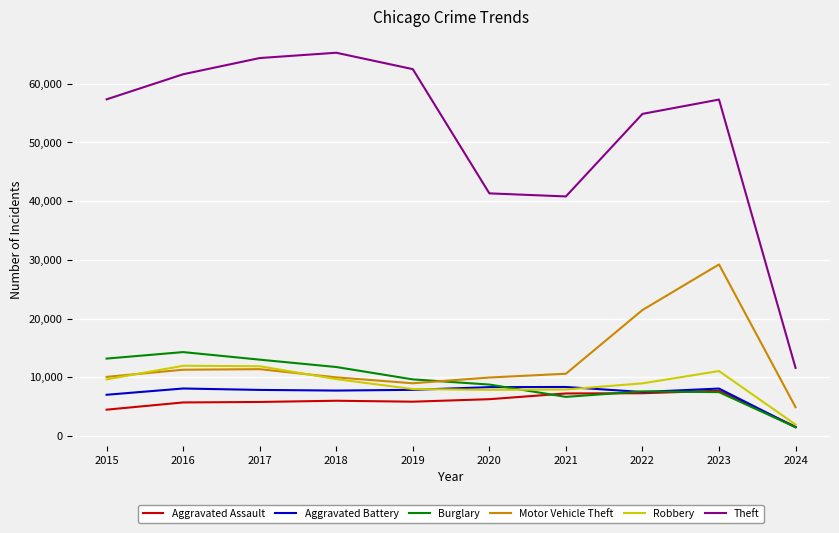

True or false: Theft and Aggravated Battery cross at least once.

False